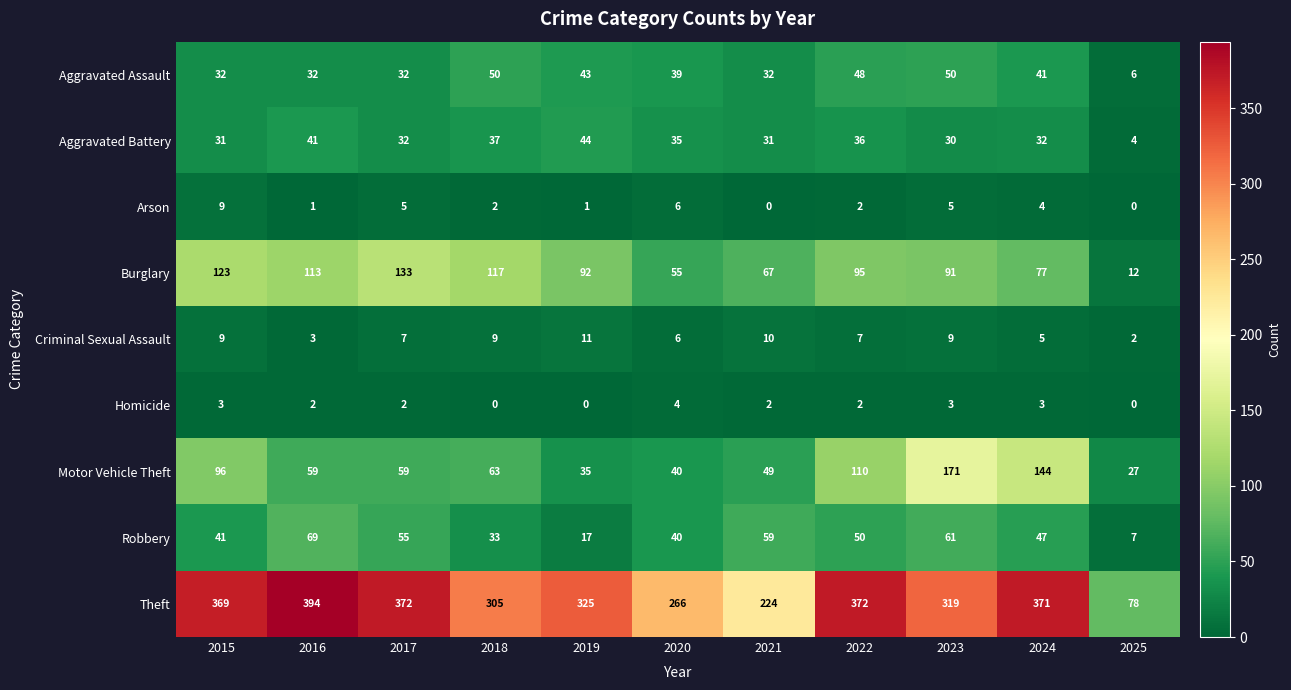

At which label does Arson first exceed 2?

2015